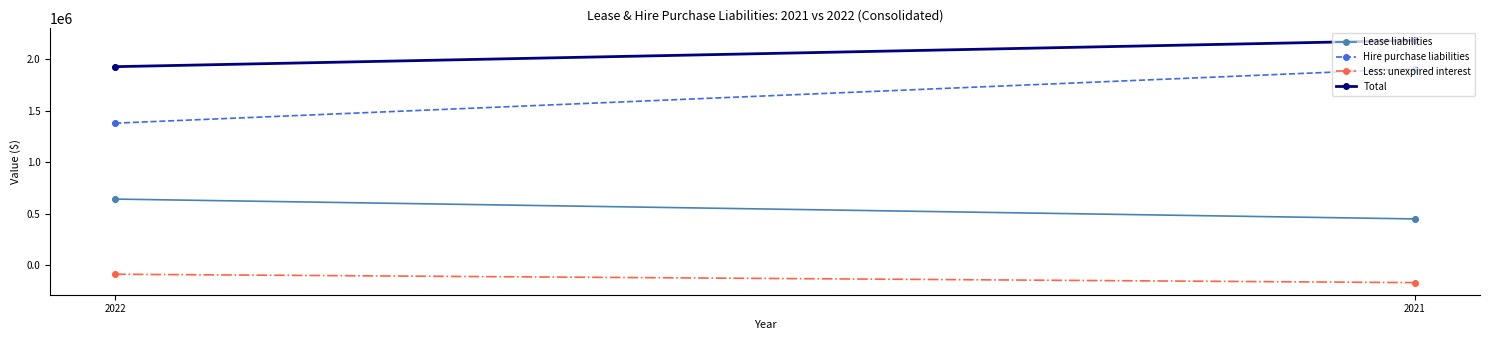

Is the value of Hire purchase liabilities at 2022 greater than the value of Less: unexpired interest at 2022?

Yes